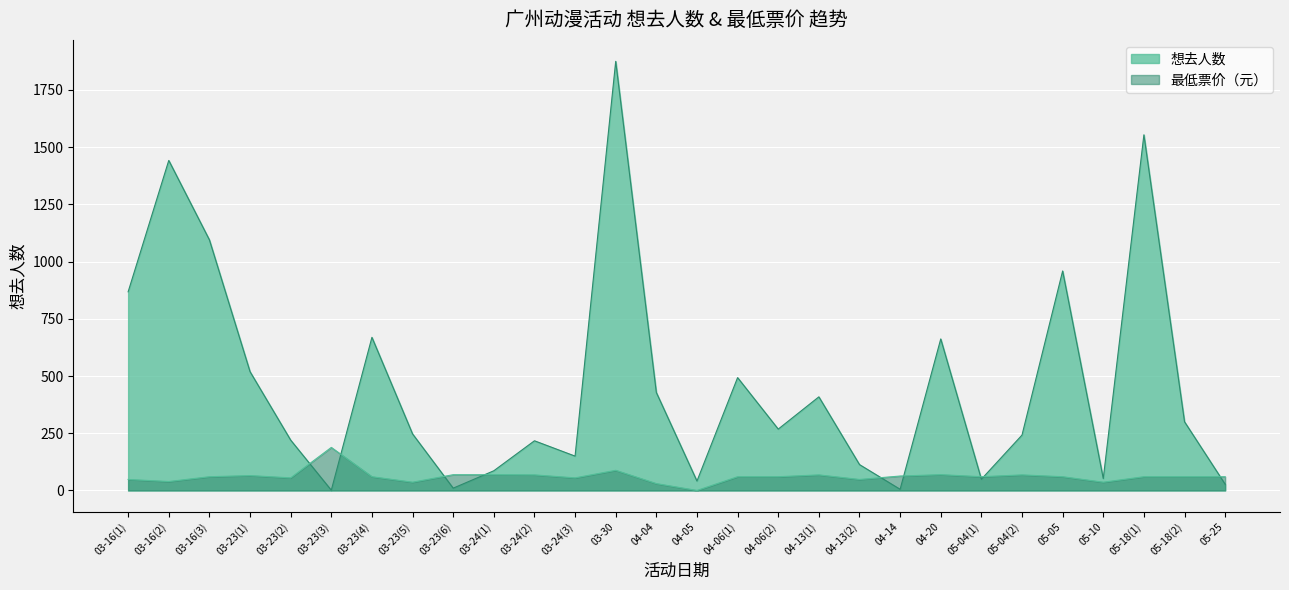

Reading left to right, extract all data points from this chart.

想去人数: 03-16(1)=868.0	03-16(2)=1442.0	03-16(3)=1095.0	03-23(1)=519.0	03-23(2)=220.0	03-23(3)=1.0	03-23(4)=669.0	03-23(5)=247.0	03-23(6)=10.0	03-24(1)=86.0	03-24(2)=217.0	03-24(3)=150.0	03-30=1875.0	04-04=428.0	04-05=41.0	04-06(1)=493.0	04-06(2)=268.0	04-13(1)=409.0	04-13(2)=113.0	04-14=5.0	04-20=662.0	05-04(1)=49.0	05-04(2)=242.0	05-05=959.0	05-10=52.0	05-18(1)=1554.0	05-18(2)=300.0	05-25=27.0
最低票价: 03-16(1)=48.0	03-16(2)=39.0	03-16(3)=60.0	03-23(1)=65.0	03-23(2)=55.0	03-23(3)=188.0	03-23(4)=60.0	03-23(5)=36.0	03-23(6)=68.8	03-24(1)=68.8	03-24(2)=68.0	03-24(3)=55.0	03-30=88.0	04-04=29.9	04-05=0.0	04-06(1)=60.0	04-06(2)=60.0	04-13(1)=68.0	04-13(2)=48.0	04-14=63.0	04-20=69.0	05-04(1)=60.0	05-04(2)=68.0	05-05=60.0	05-10=36.0	05-18(1)=60.0	05-18(2)=60.0	05-25=60.0